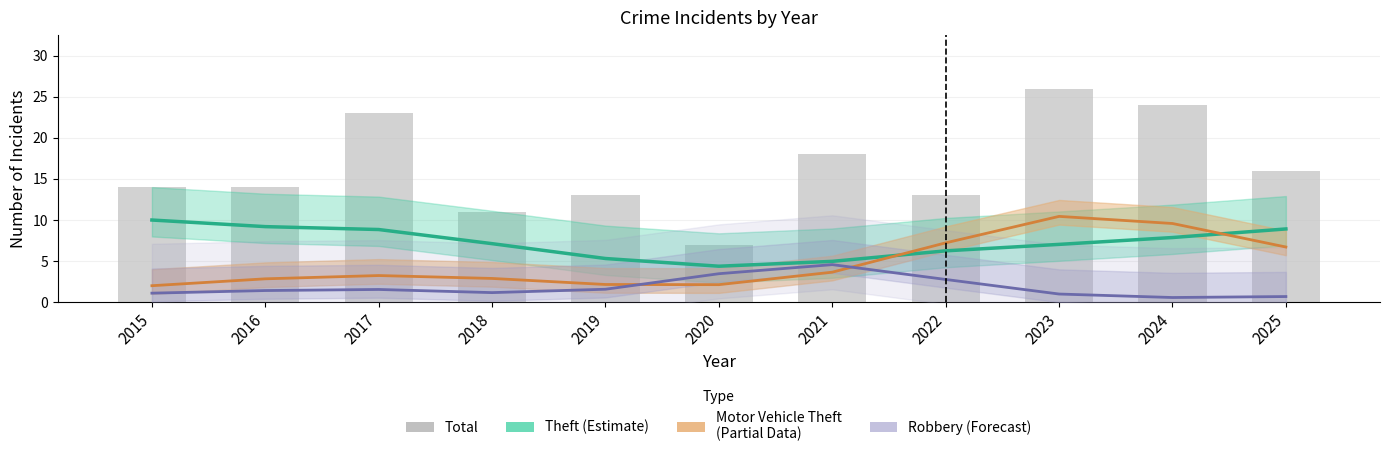

Reading right to left, extract all data points from this chart.

Theft (Estimate): 8.9	7.9	7.0	6.3	5.0	4.4	5.3	7.1	8.9	9.2	10.0
Motor Vehicle Theft: 6.7	9.6	10.4	7.2	3.7	2.1	2.2	2.9	3.3	2.9	2.0
Robbery (Forecast): 0.7	0.6	1.0	2.8	4.6	3.5	1.6	1.2	1.6	1.4	1.1
Total: 16.0	24.0	26.0	13.0	18.0	7.0	13.0	11.0	23.0	14.0	14.0